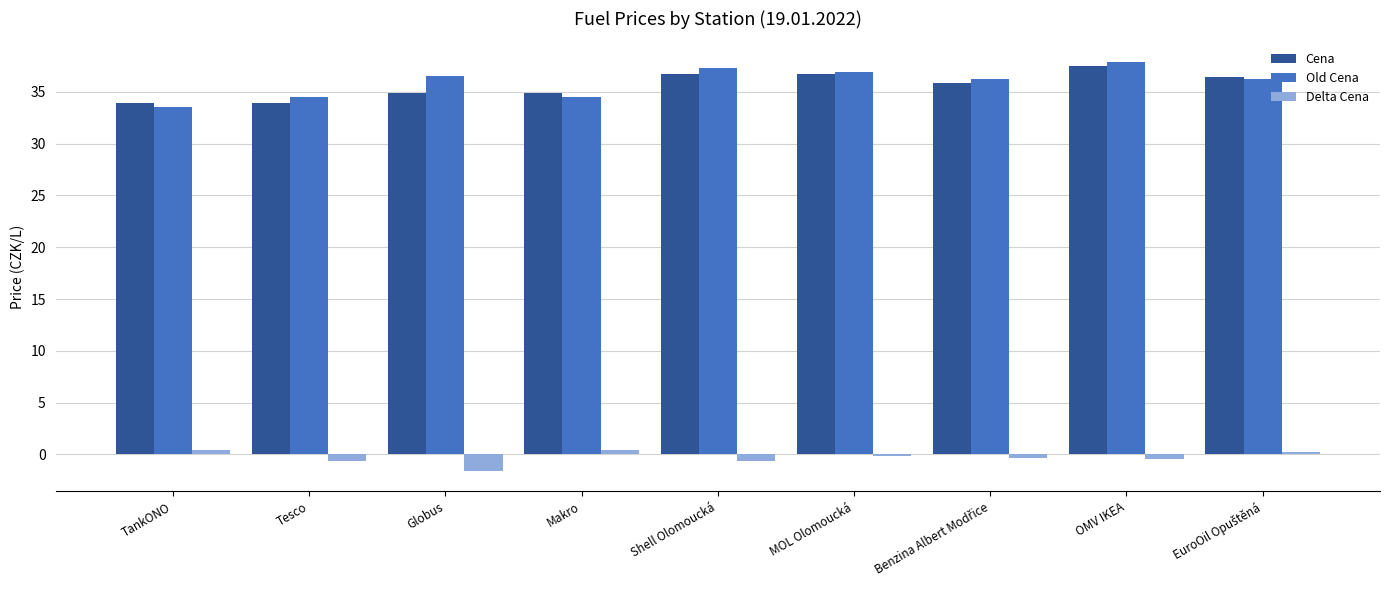

At how many categories does at least one series exceed 26?

9